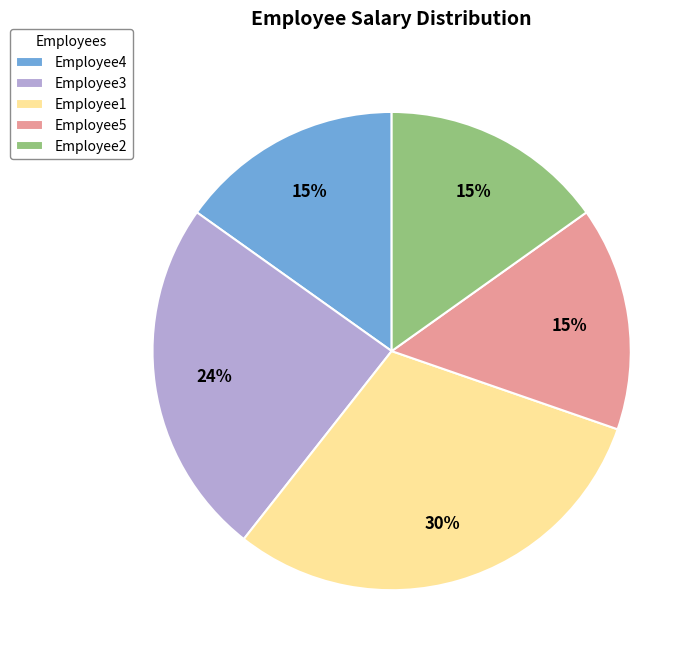

To the nearest percent, what is the difference between the Employee5 and Employee3 slice percentages?

9%